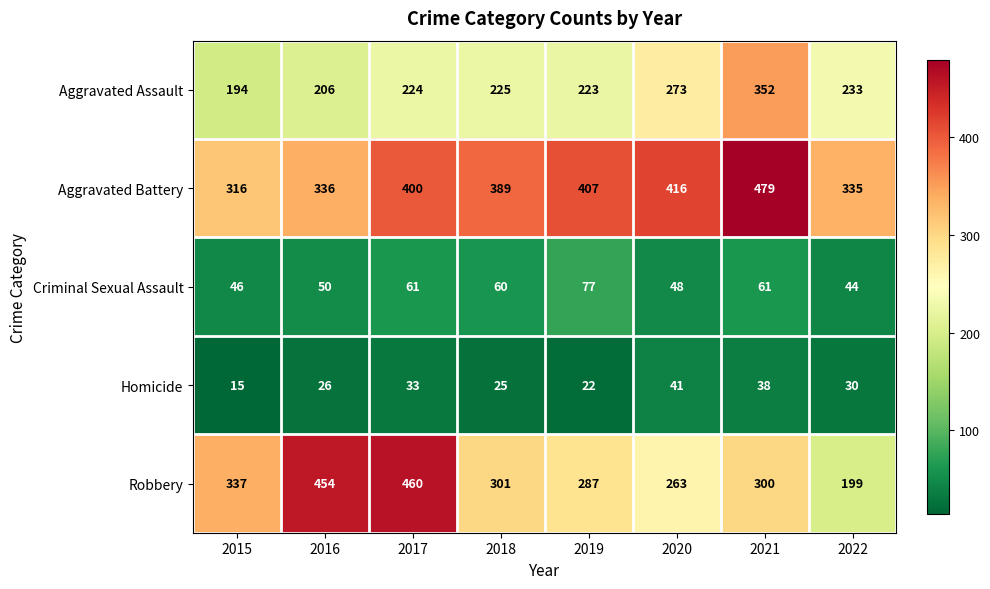

Rank the series by their maximum value, from lowest to highest.

Homicide, Criminal Sexual Assault, Aggravated Assault, Robbery, Aggravated Battery